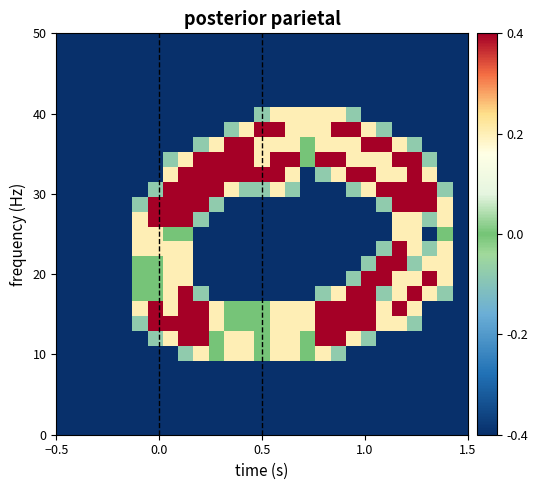

At how many categories does at least one series exceed 0?

21